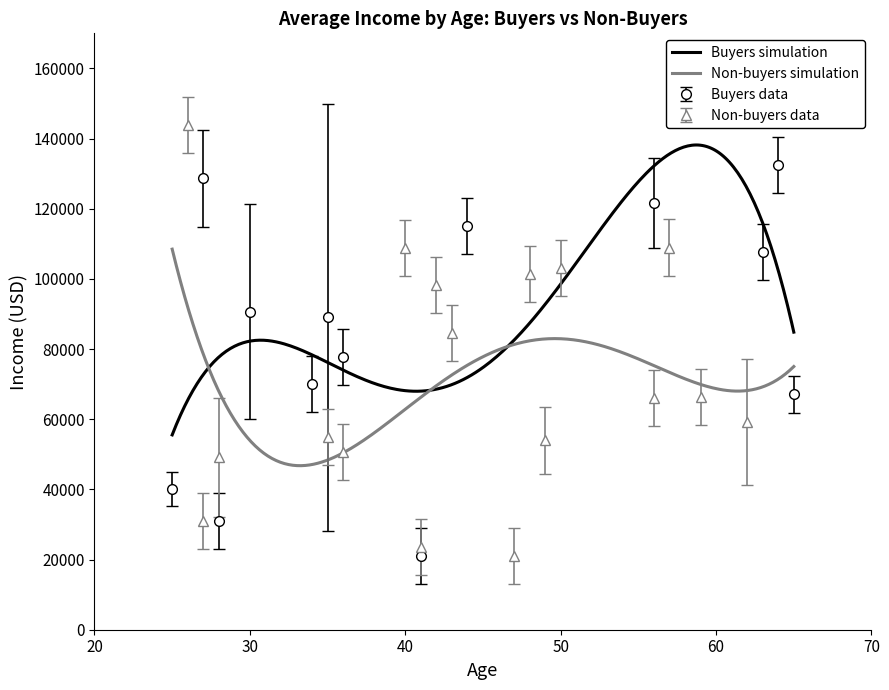

Is the value of avg_income_buyers at 35 greater than the value of avg_income_non_buyers at 43?

Yes